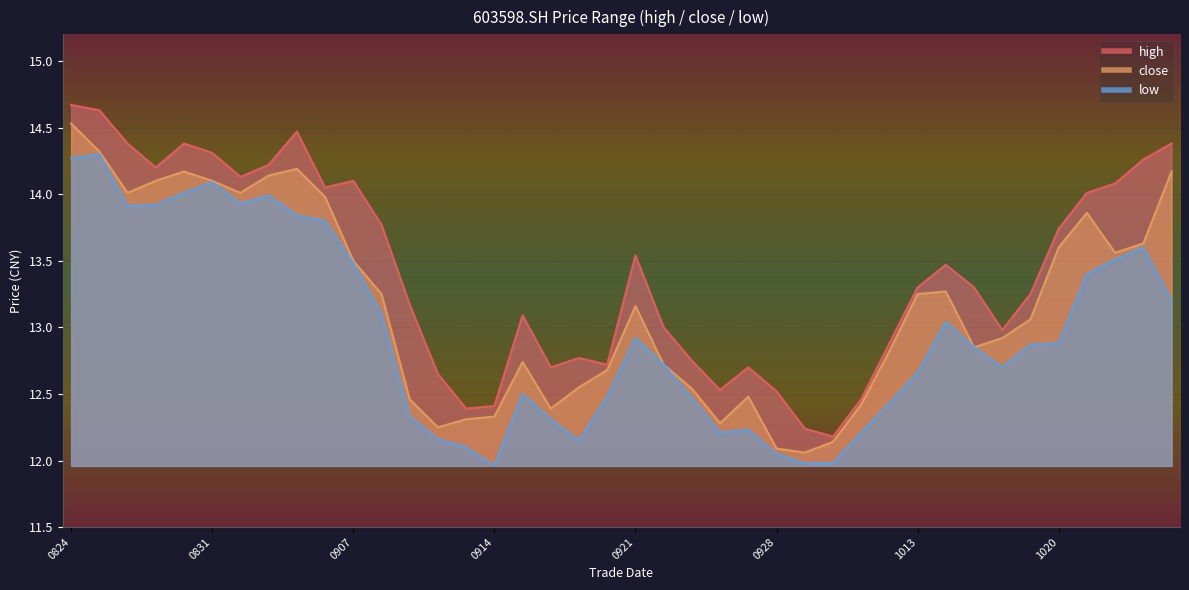

What is the smallest value displayed?

12.0